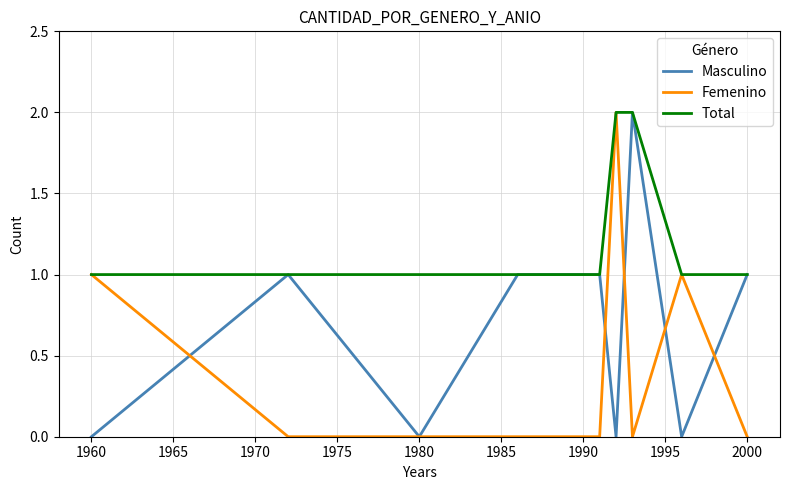

Which series has the largest total across all categories?

Total